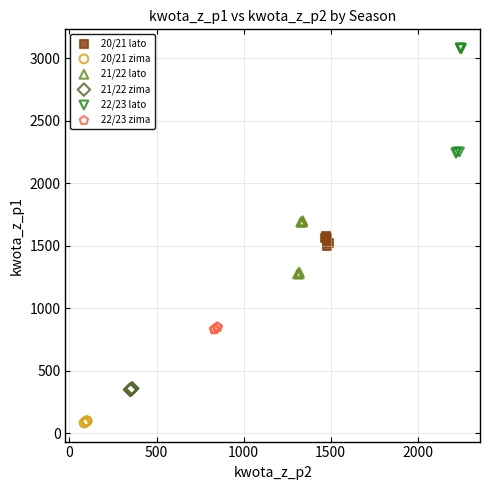

Which series has the largest Y range (max minus min)?

22/23 lato